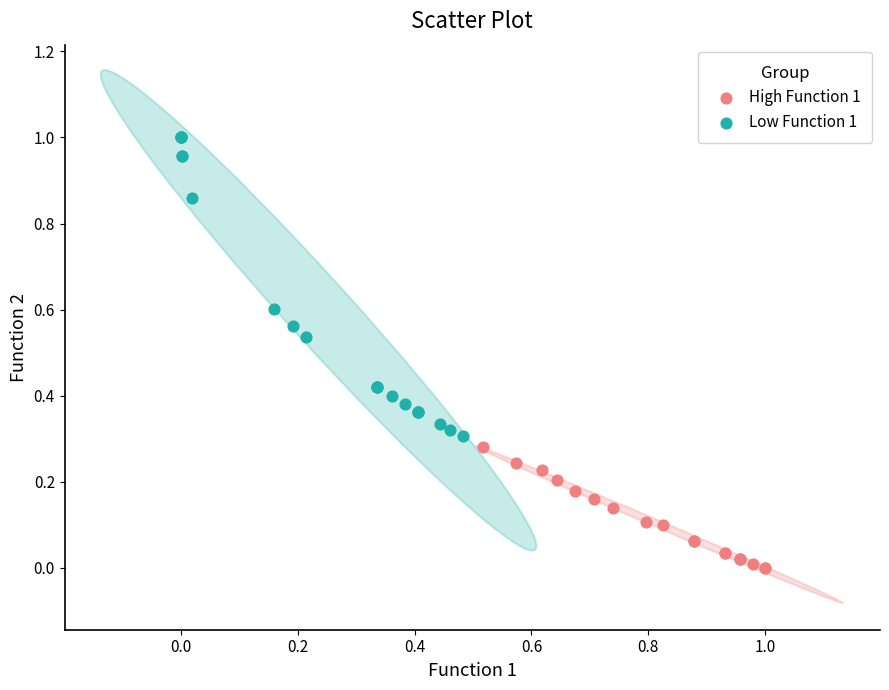

Which series reaches the maximum Y coordinate?

Low Function 1